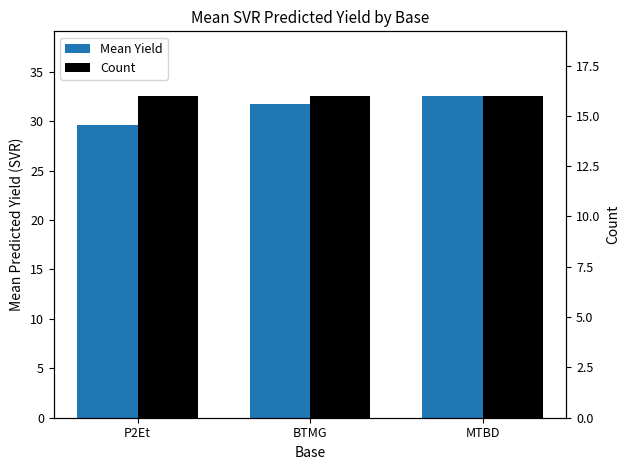

Which series changed the most between P2Et and MTBD?

Mean Yield